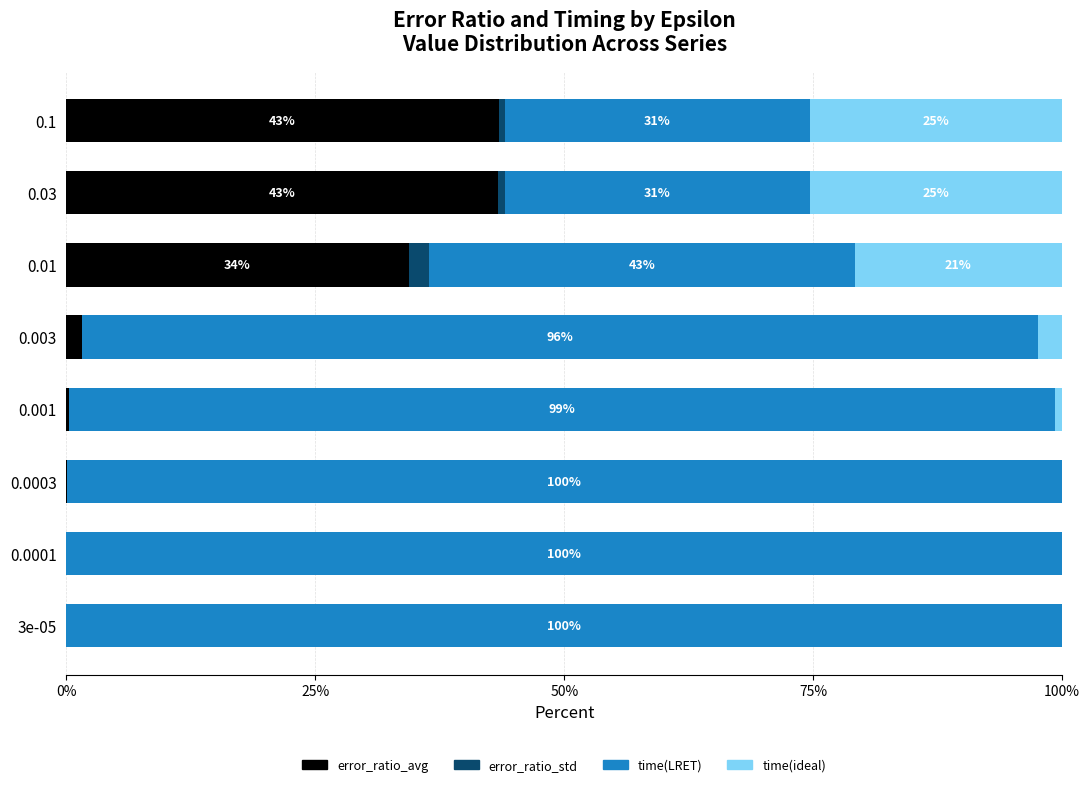

What is the maximum value for error_ratio_avg?

43.4